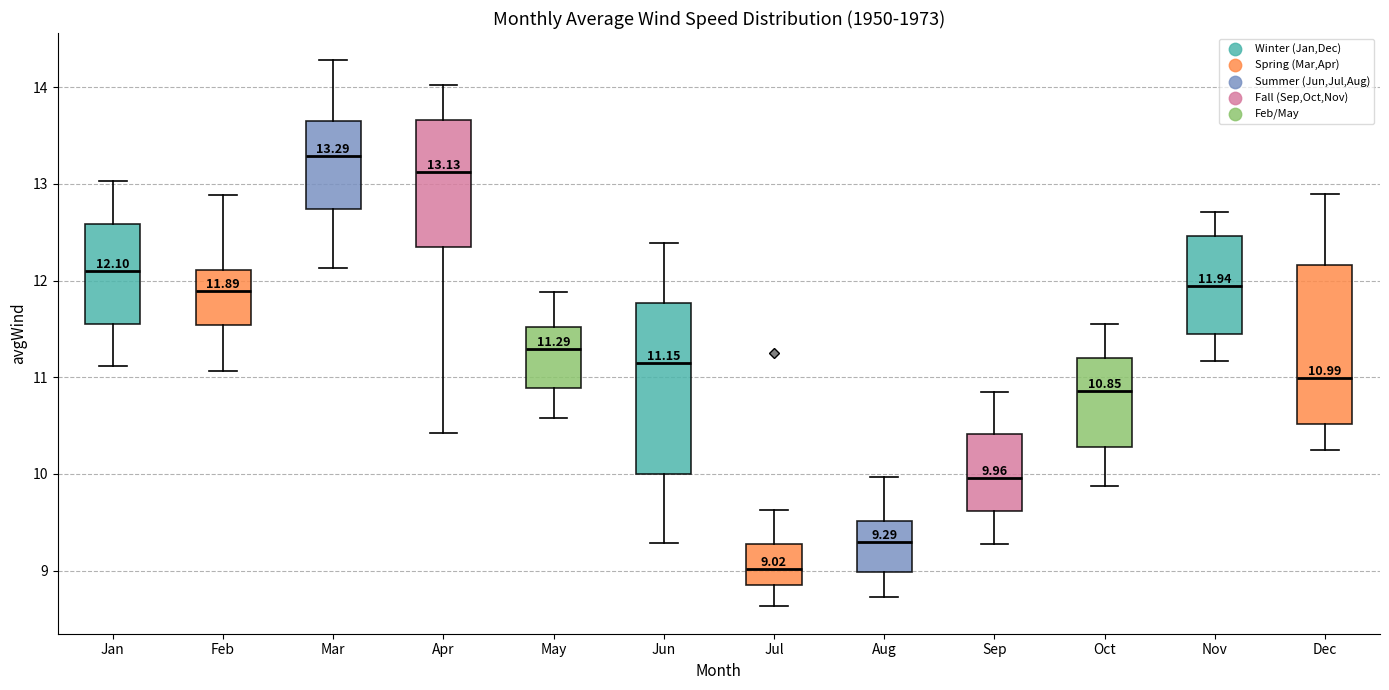

Which box's median line is the highest?

Mar